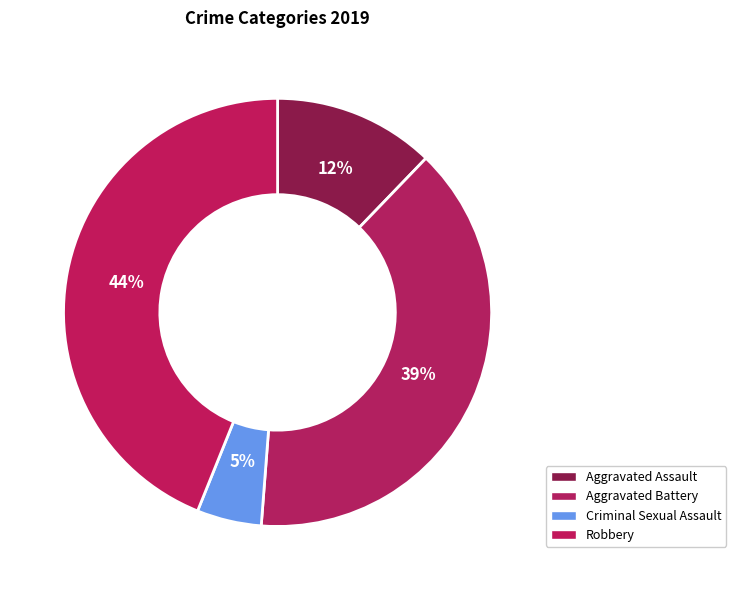

The Robbery slice represents 55% of the pie. True or false?

False